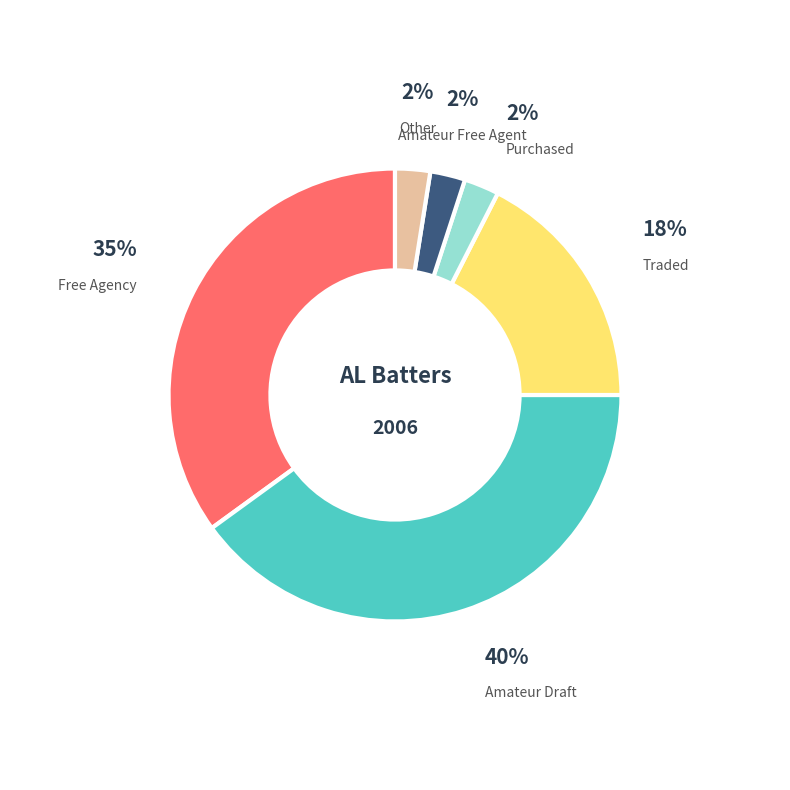

Which category has the biggest portion of the pie?

Amateur Draft